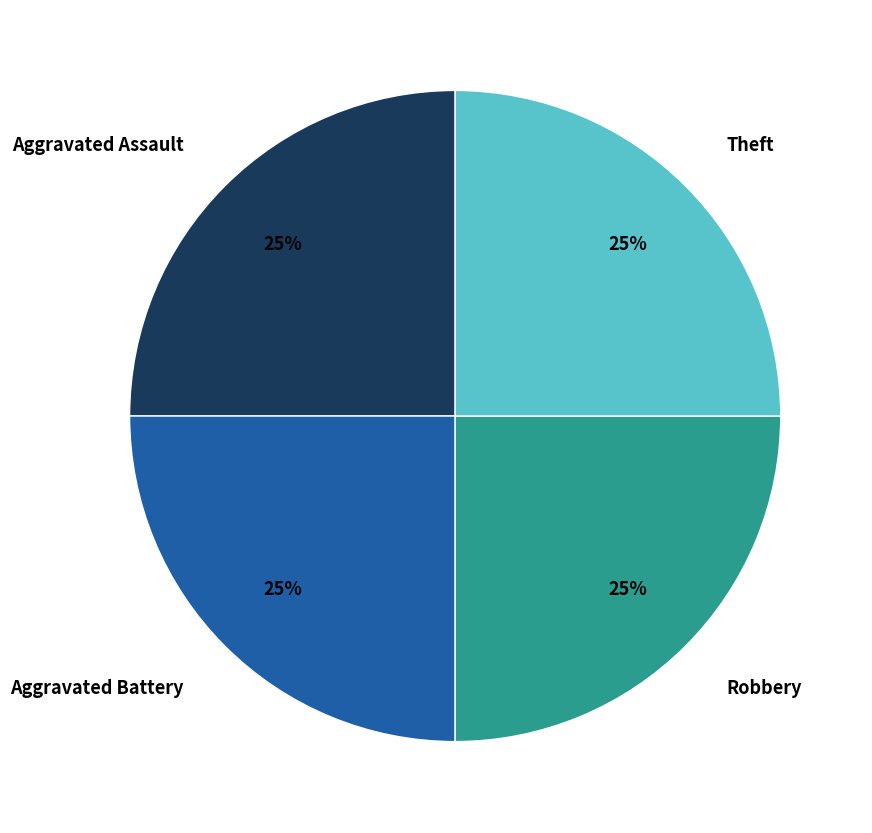

The Aggravated Battery slice represents 12% of the pie. True or false?

False